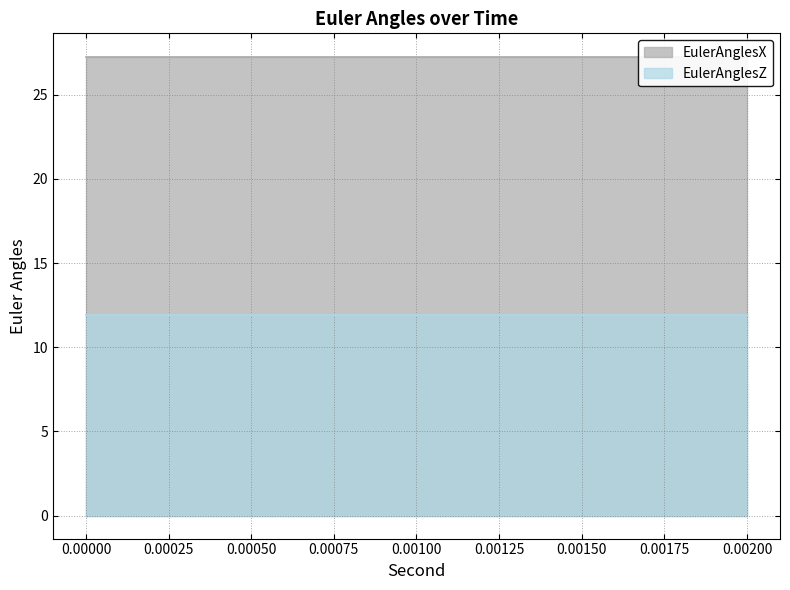

What is the sum of all EulerAnglesX values?

109.1